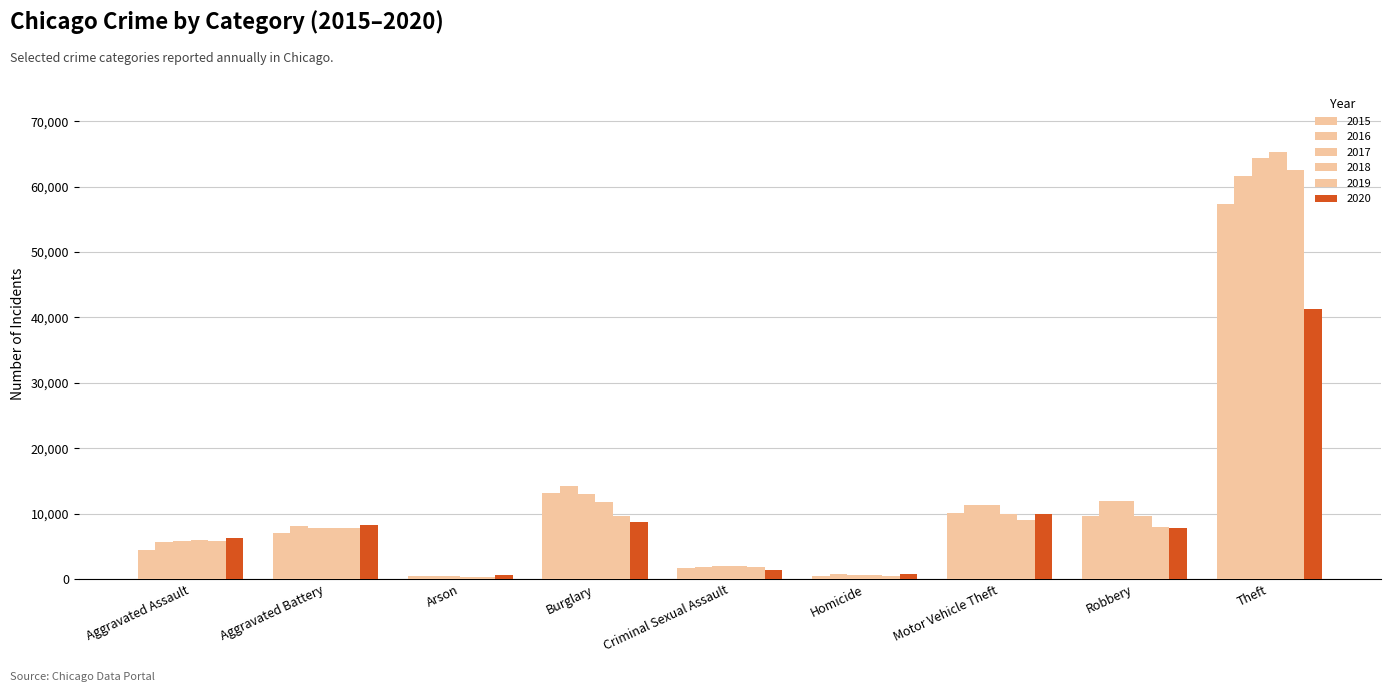

What is the value of the 2017 bar at the 3rd from the left?

444